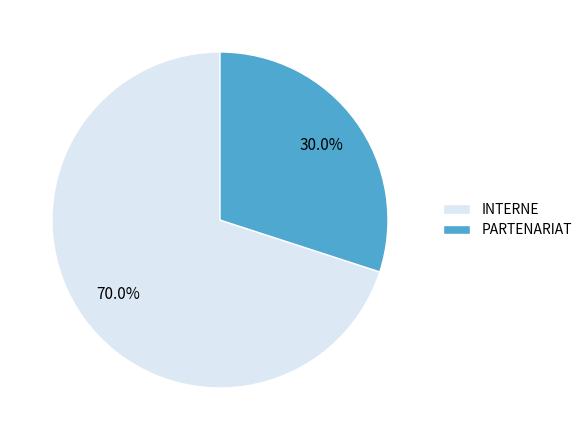

What is the largest slice in the pie chart?

INTERNE